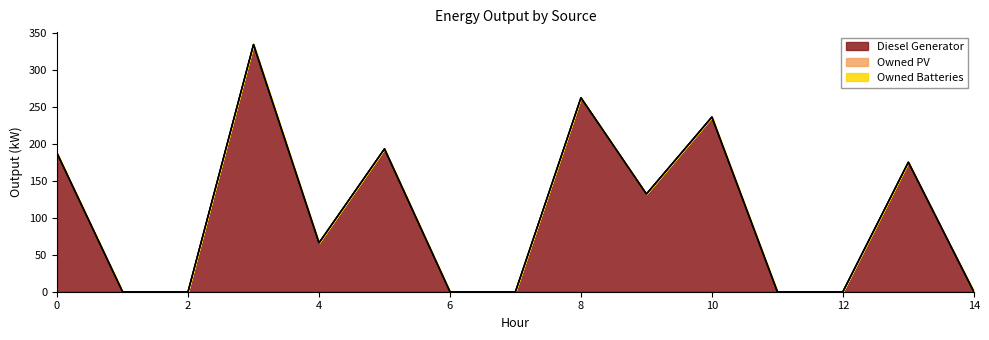

What is the difference between the maximum and minimum values in the Diesel Generator series?

334